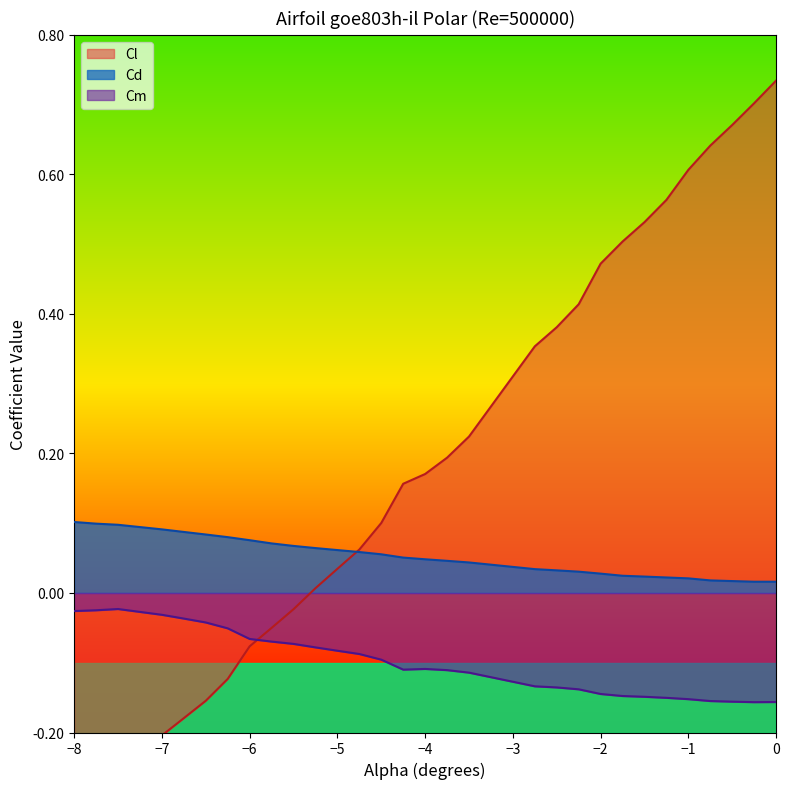

True or false: Cm and Cd intersect in this chart.

False